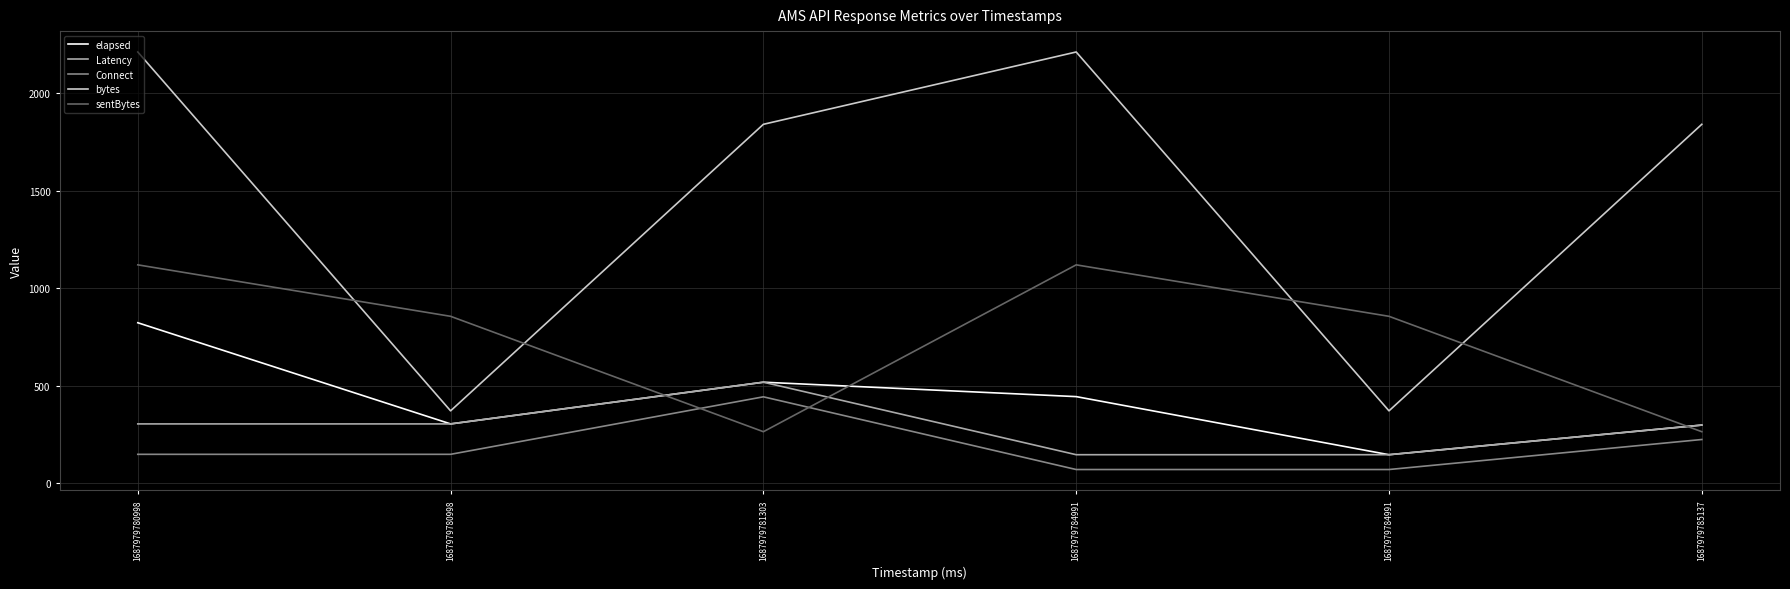

Reading left to right, what are all the values shown in this chart?

elapsed: 1687979780998=823	1687979780998=304	1687979781303=518	1687979784991=444	1687979784991=146	1687979785137=298
Latency: 1687979780998=304	1687979780998=304	1687979781303=518	1687979784991=146	1687979784991=146	1687979785137=298
Connect: 1687979780998=148	1687979780998=148	1687979781303=443	1687979784991=70	1687979784991=70	1687979785137=224
bytes: 1687979780998=2212	1687979780998=371	1687979781303=1841	1687979784991=2212	1687979784991=371	1687979785137=1841
sentBytes: 1687979780998=1120	1687979780998=856	1687979781303=264	1687979784991=1120	1687979784991=856	1687979785137=264